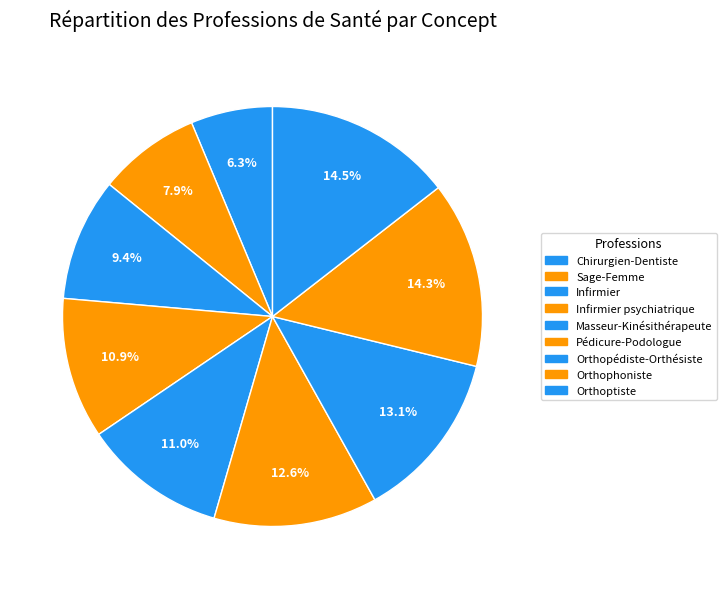

How many segments does this pie chart have?

9